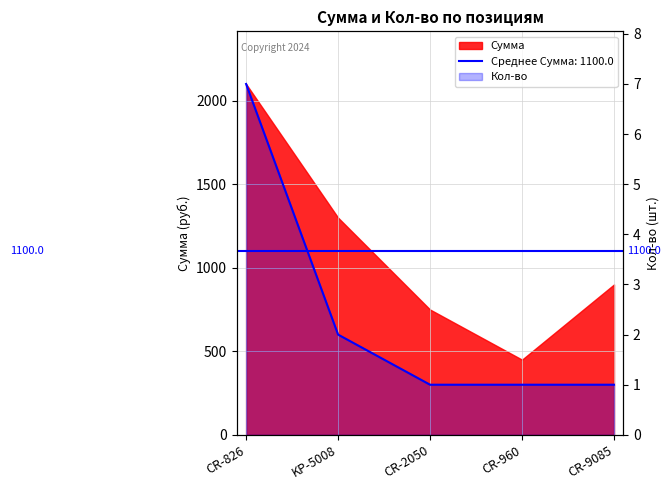

Which label corresponds to the smallest value in the chart?

CR-2050